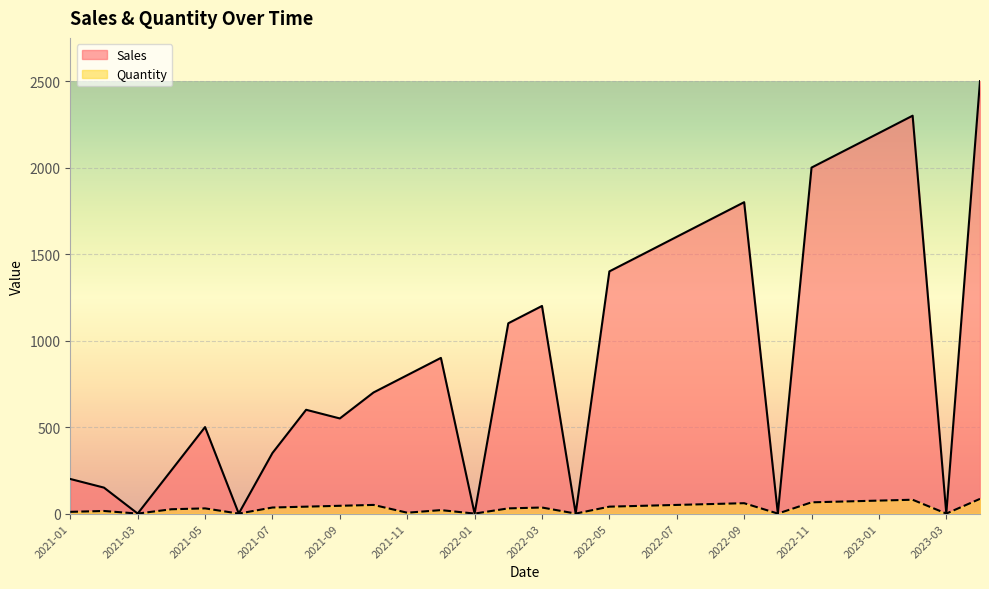

What is the label of the 28th point from the left?

2023-04